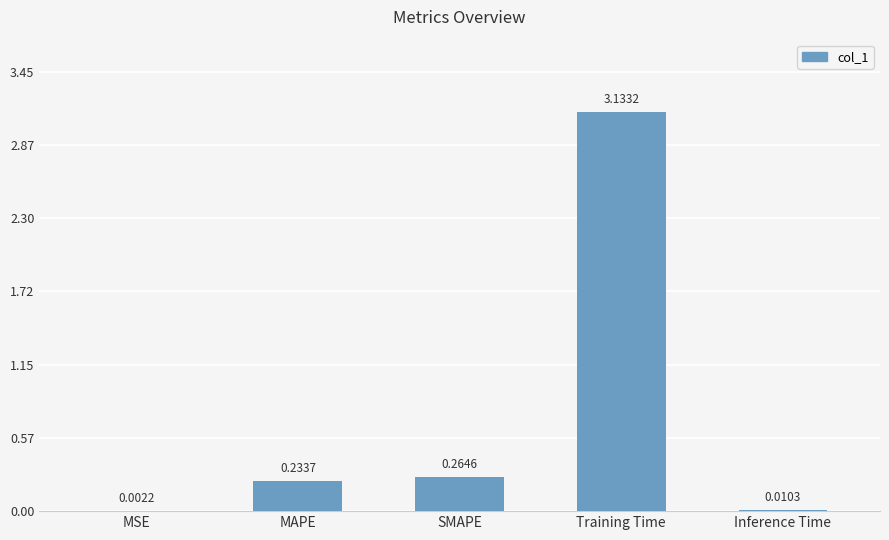

Which has a higher value, Training Time or Inference Time?

Training Time